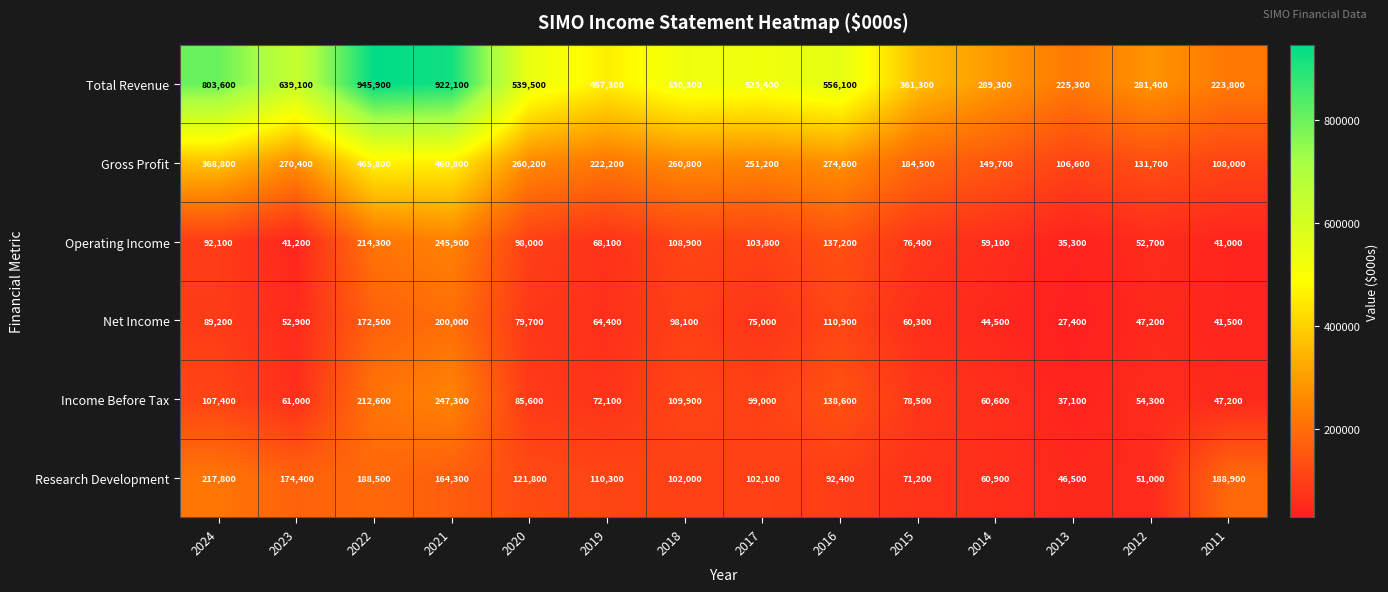

Which series has the widest spread of values?

Total Revenue